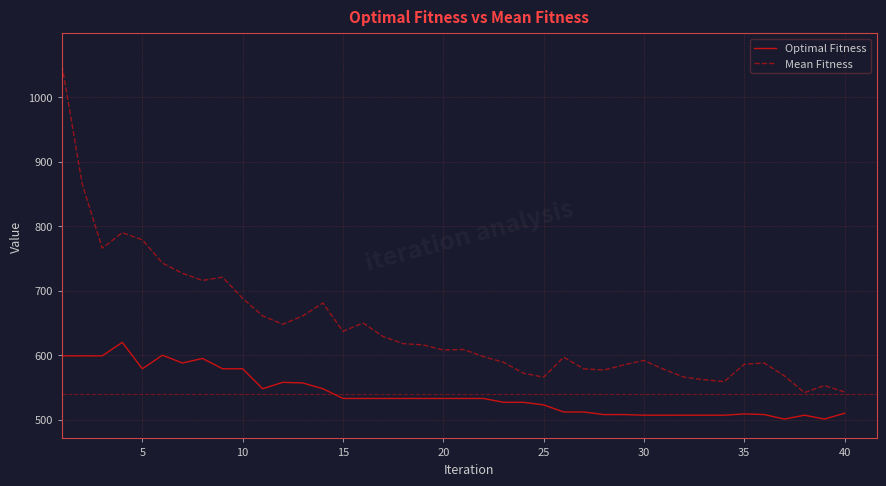

Which series has the widest spread of values?

Mean Fitness